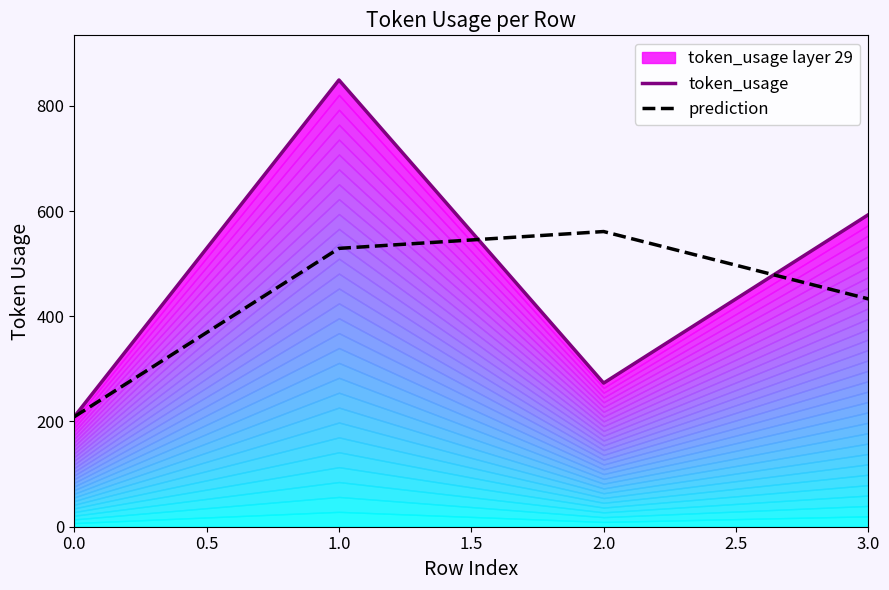

What is the highest value of the prediction series?

561